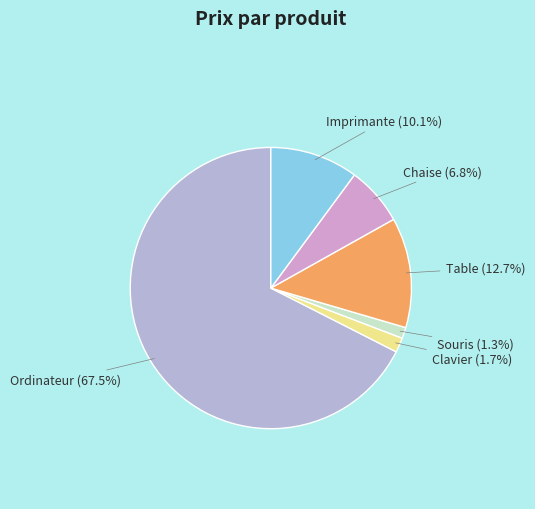

Which has a higher value, Clavier or Table?

Table